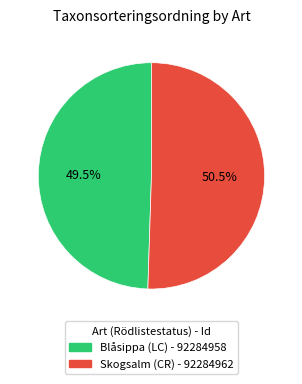

To the nearest percent, what is the combined percentage of Skogsalm (CR) - 92284962 and Blåsippa (LC) - 92284958?

100%